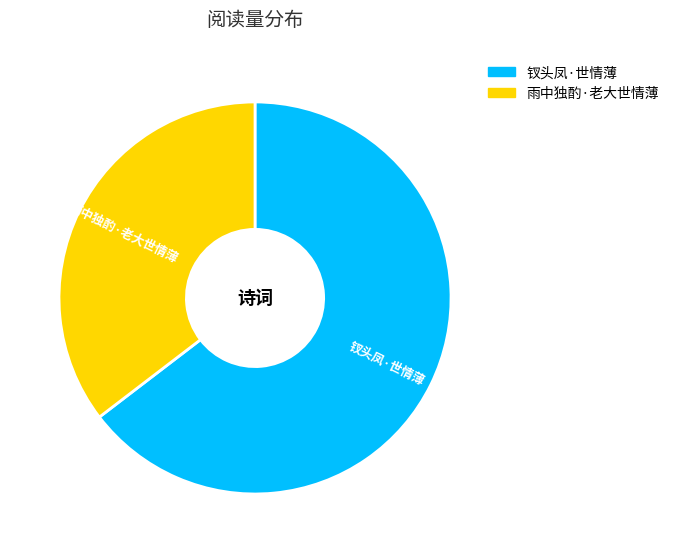

Is there any slice that represents more than half of the pie?

Yes